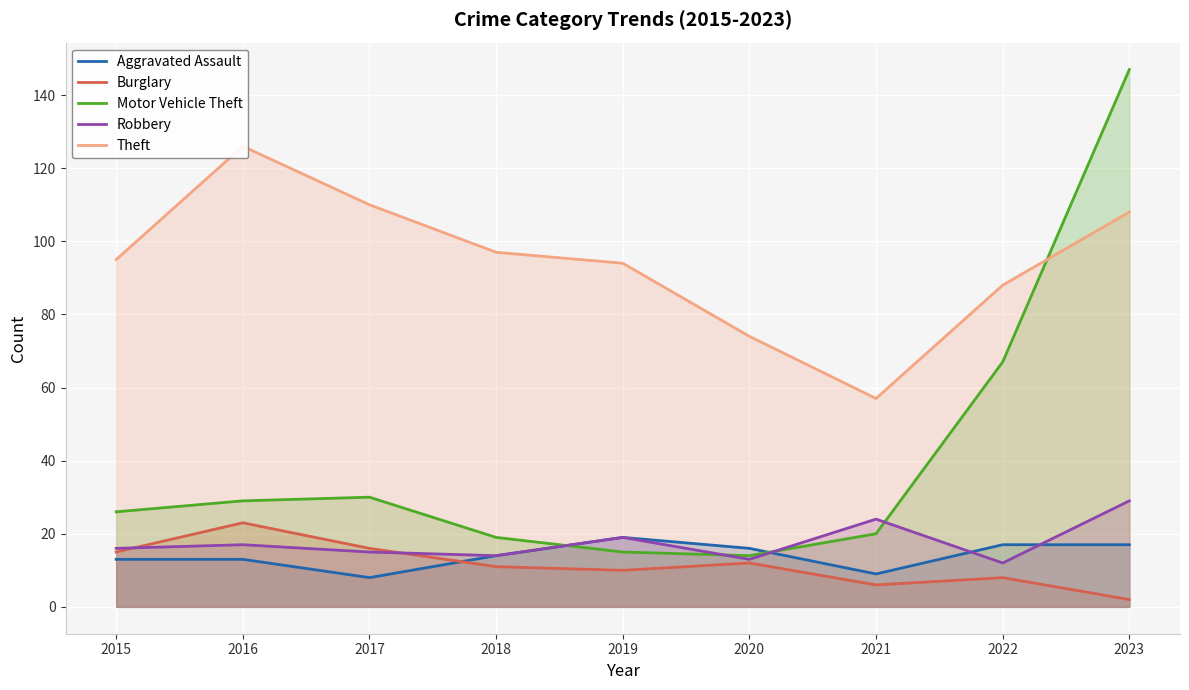

Is it true that Theft equals 152 at 2023?

False